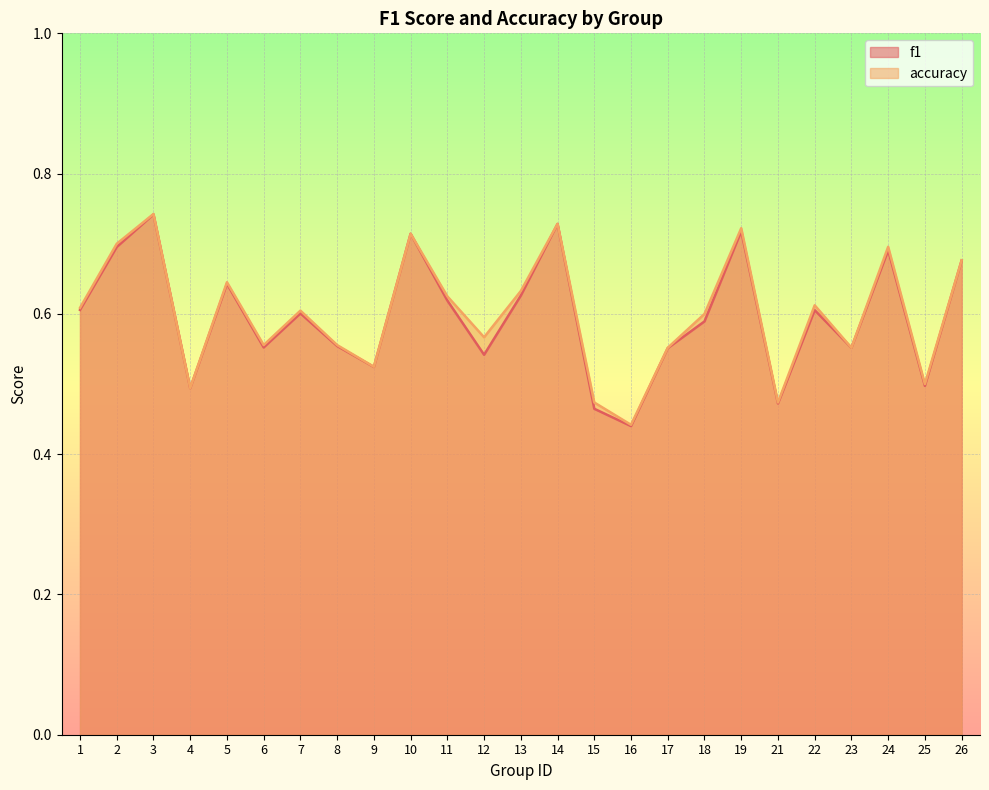

True or false: accuracy and f1 cross at least once.

False